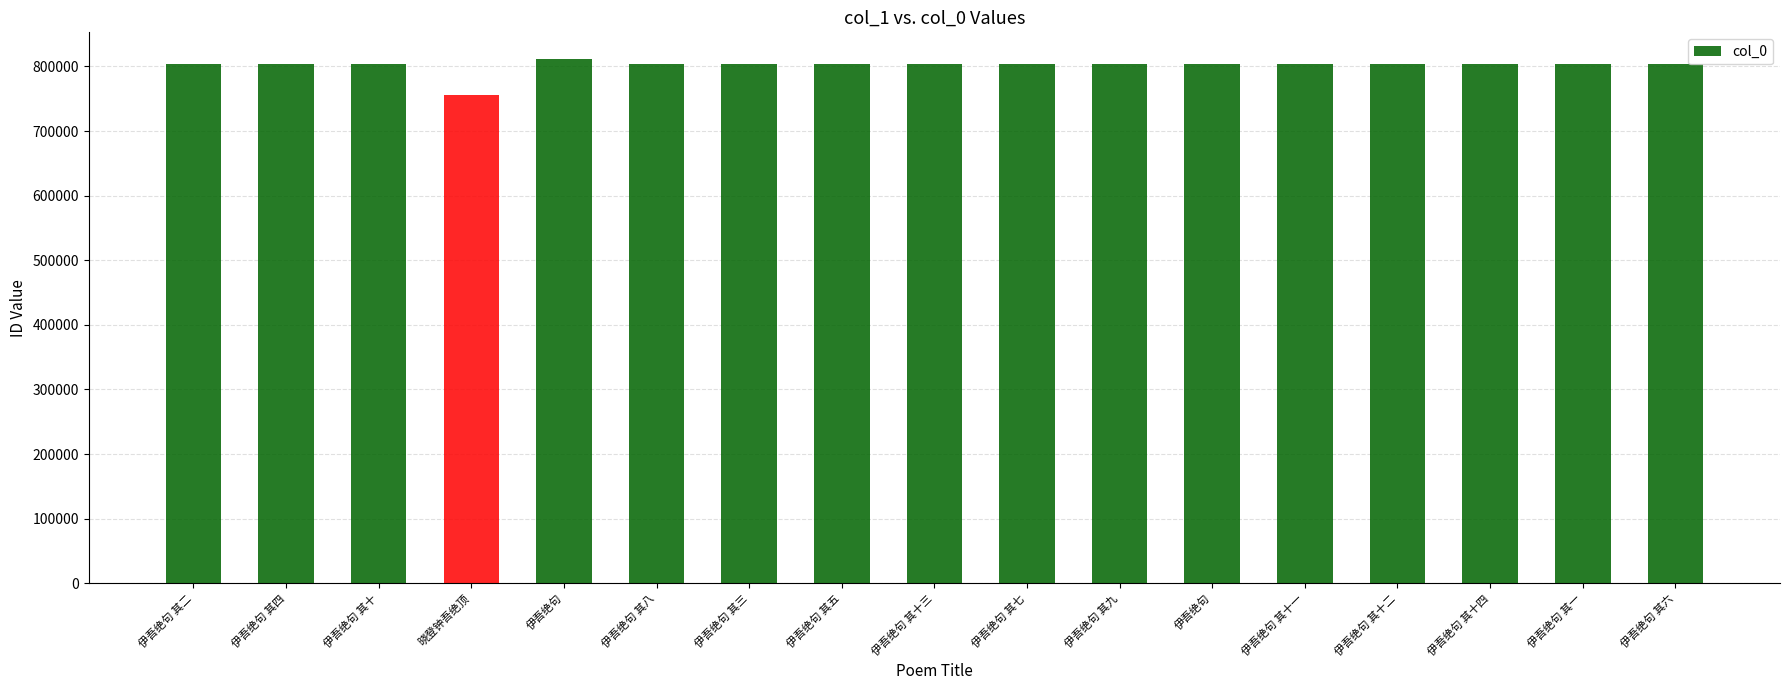

Between 伊吾绝句 其七 and 伊吾绝句, which is larger?

伊吾绝句 其七